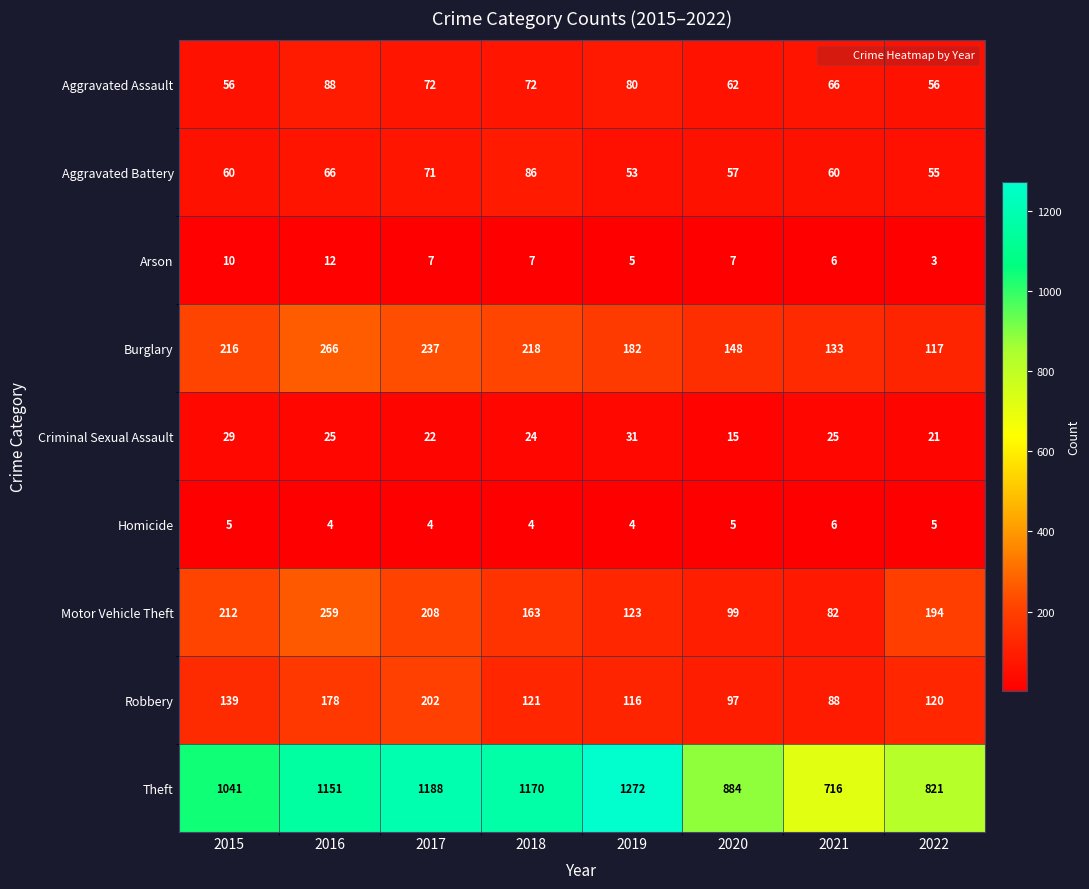

Is it true that Criminal Sexual Assault equals 31 at 2019?

True